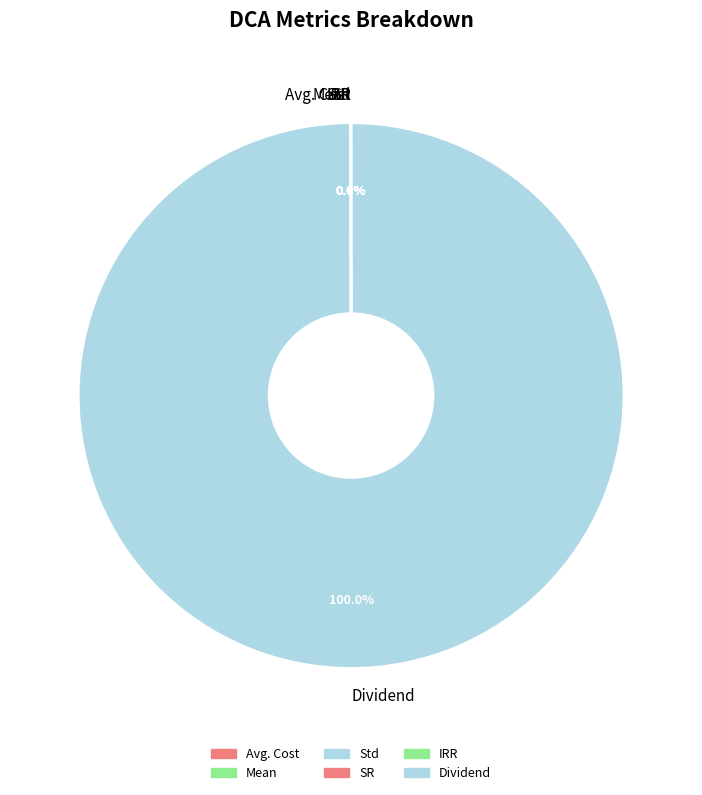

Which slice is the largest?

Dividend